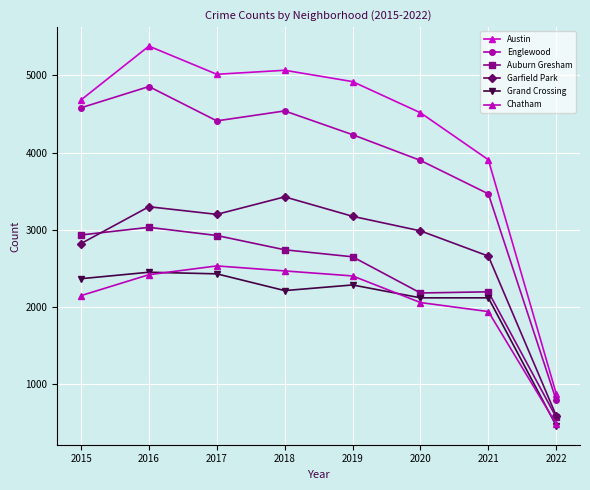

Which series changed the most between 2017 and 2021?

Austin